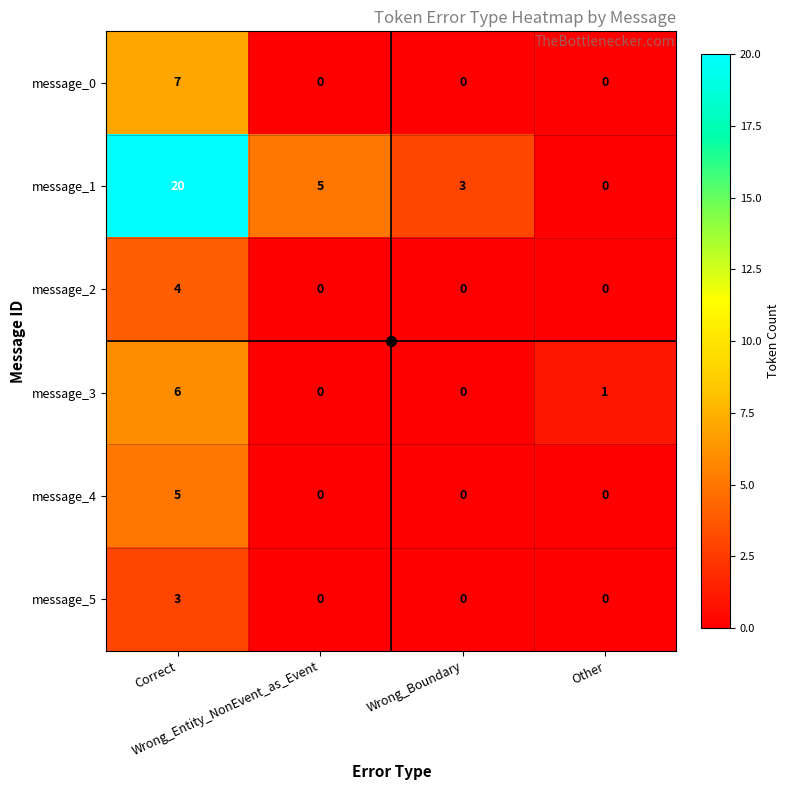

What is the sum of all message_0 values?

7